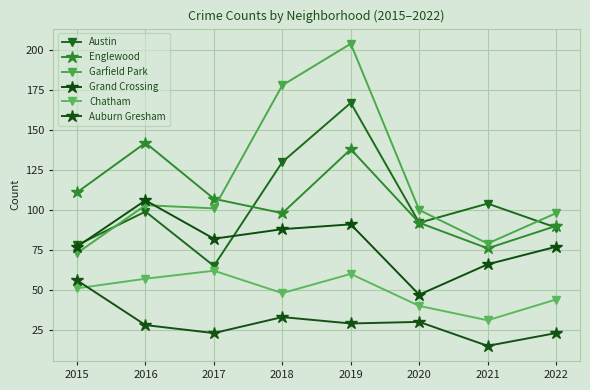

How many lines are shown in the chart?

6